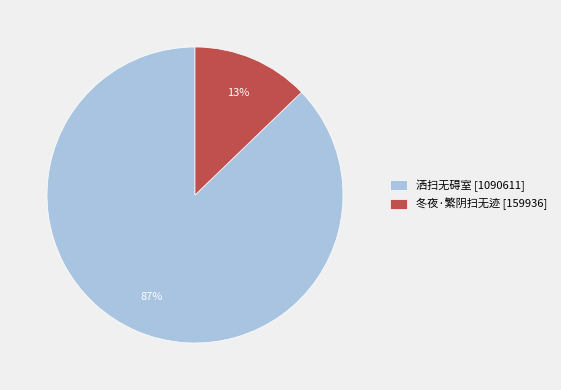

To the nearest percent, what percentage of the pie is 冬夜·繁阴扫无迹?

13%